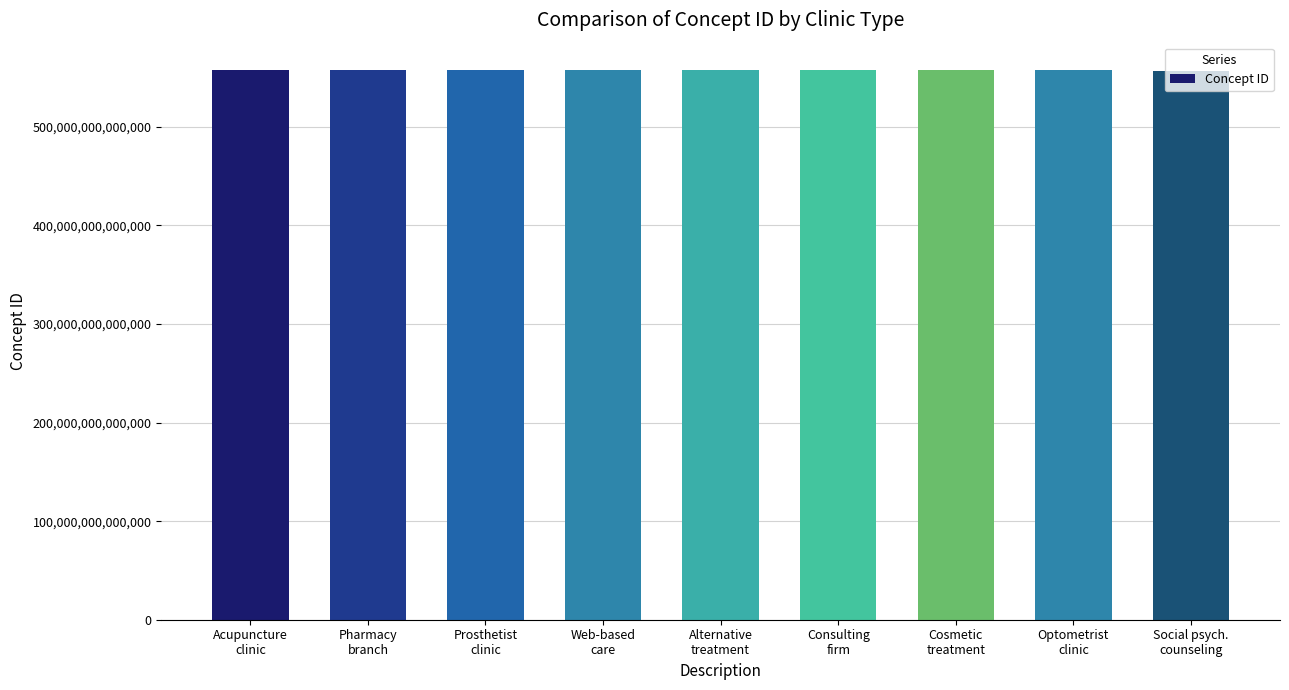

How many bars are there in total?

9